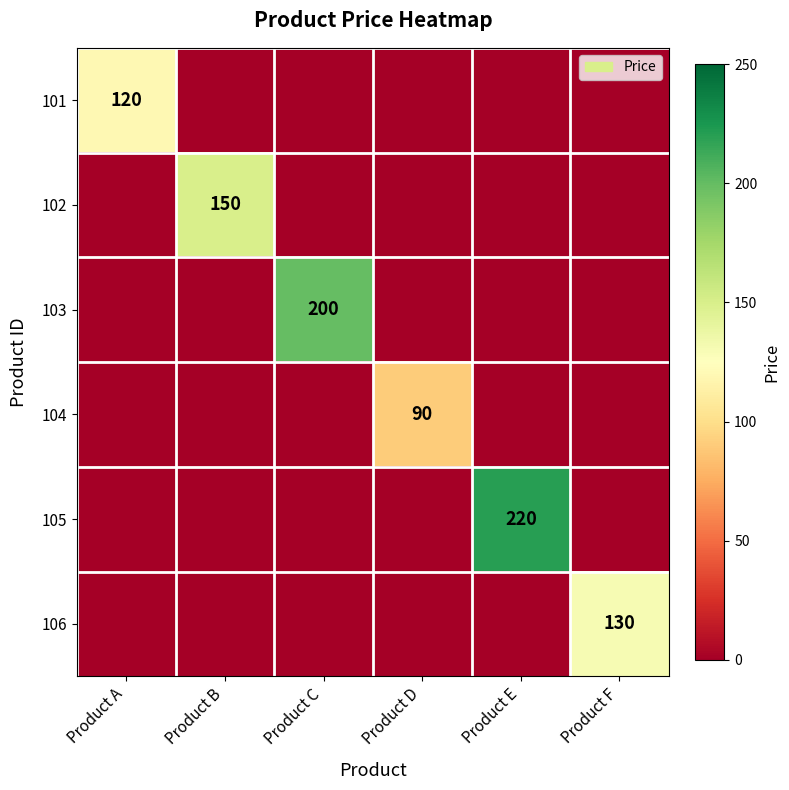

True or false: 101 has a value of 49 at Product A.

False